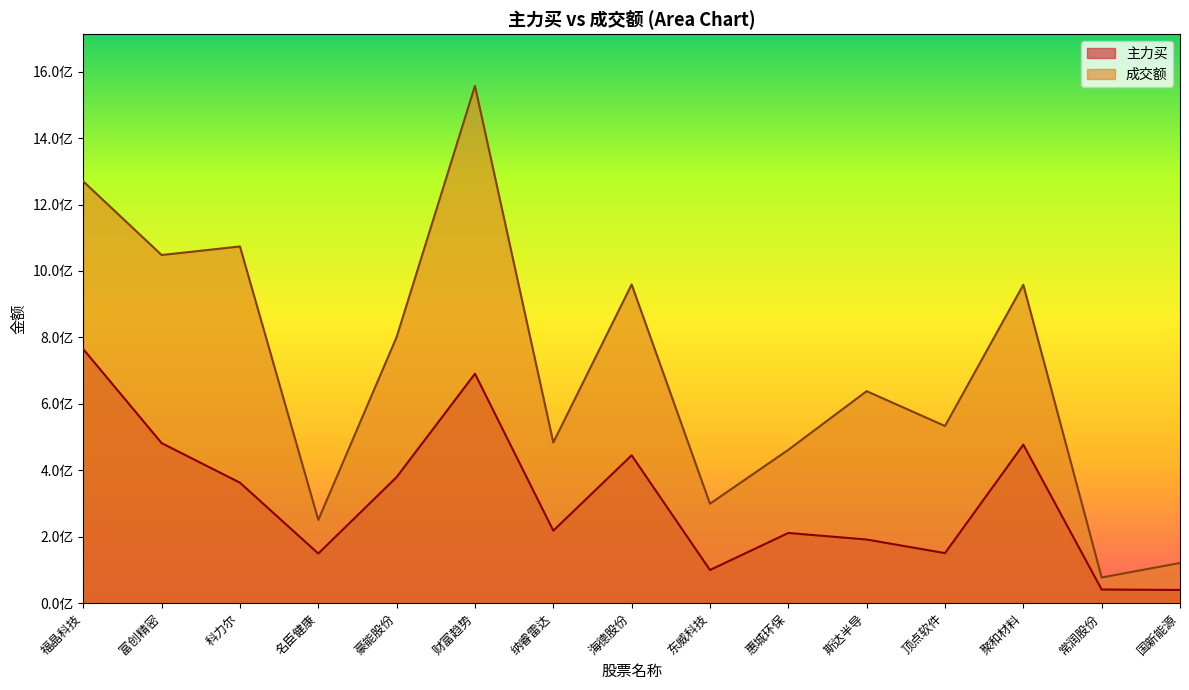

What is the lowest value of the 主力买 series?

39801925